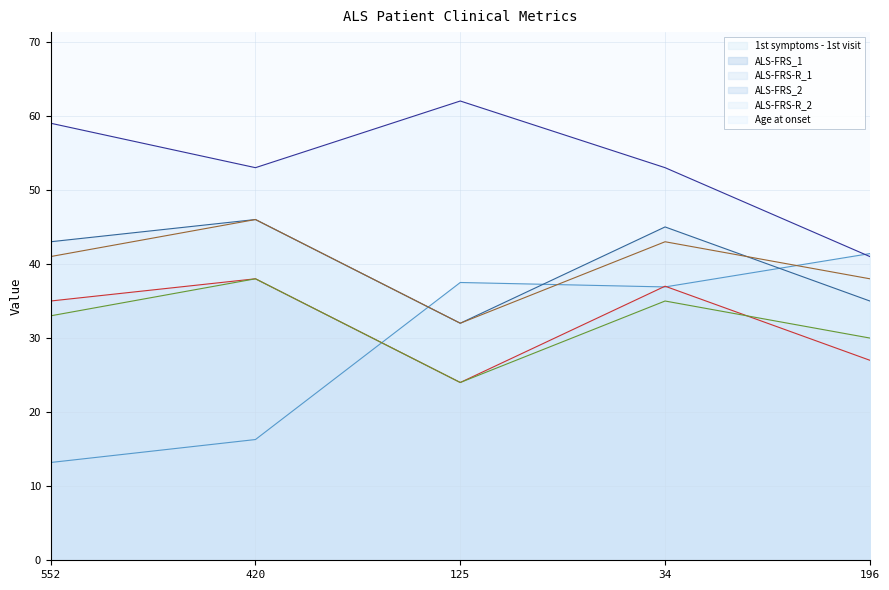

What is the spread (max minus min) of values at 34?

18.0